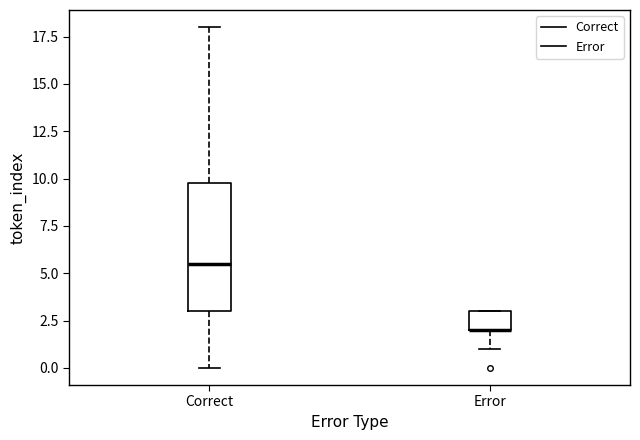

Where does the lower whisker of the box for Error end on the y-axis? The values are not printed on the chart, so give them approximately, as read against the axis.

1.0